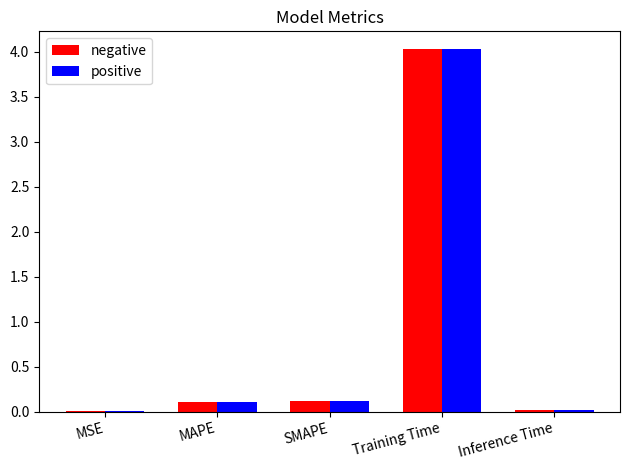

Are the bars horizontal?

No